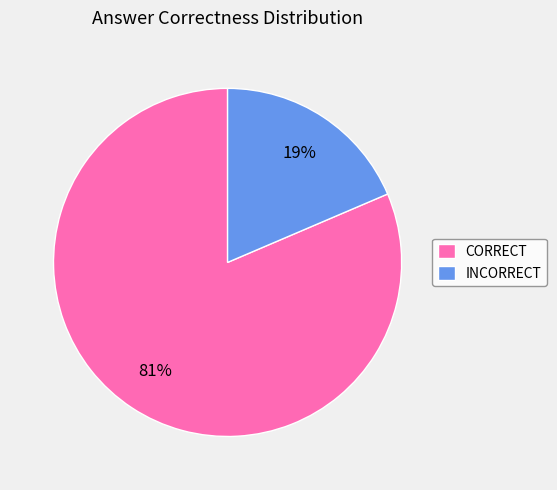

Is it true that CORRECT is 87% of the pie?

False